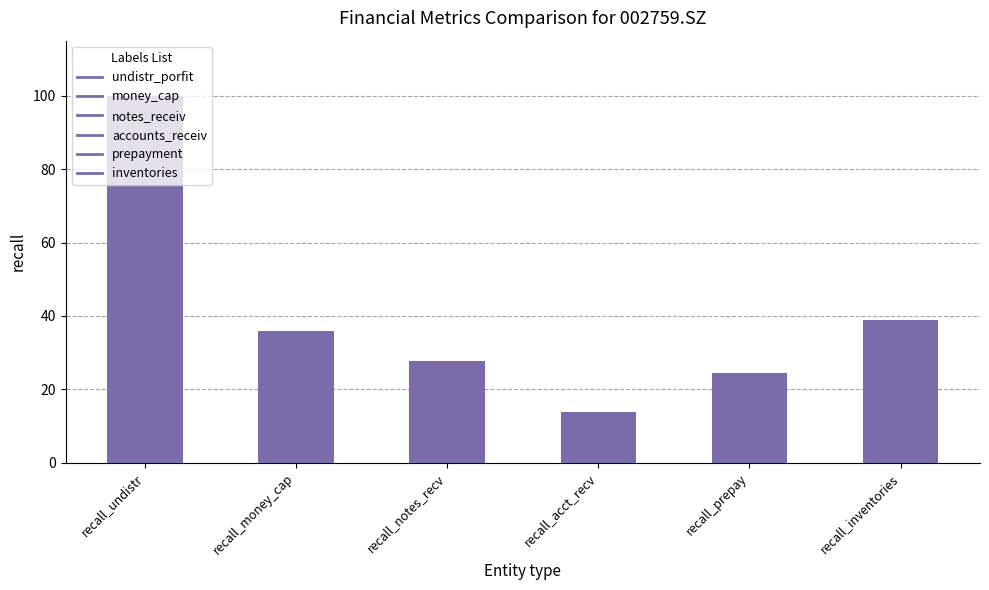

How many data points are less than 35?

3